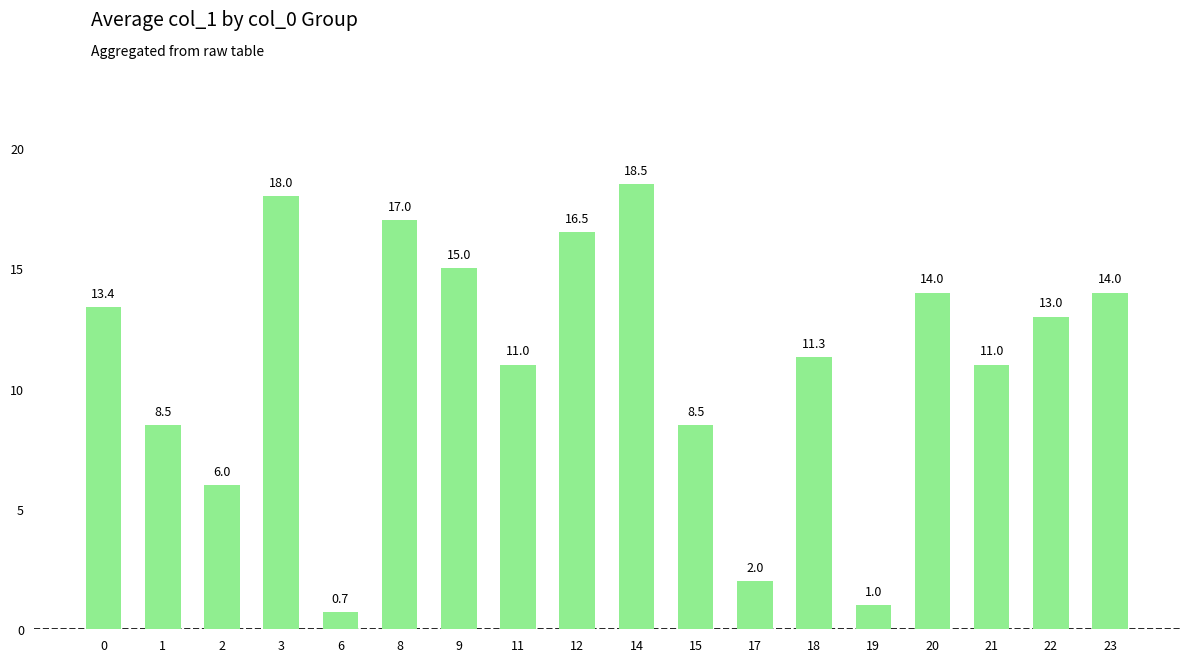

What is the minimum value shown in the chart?

0.7